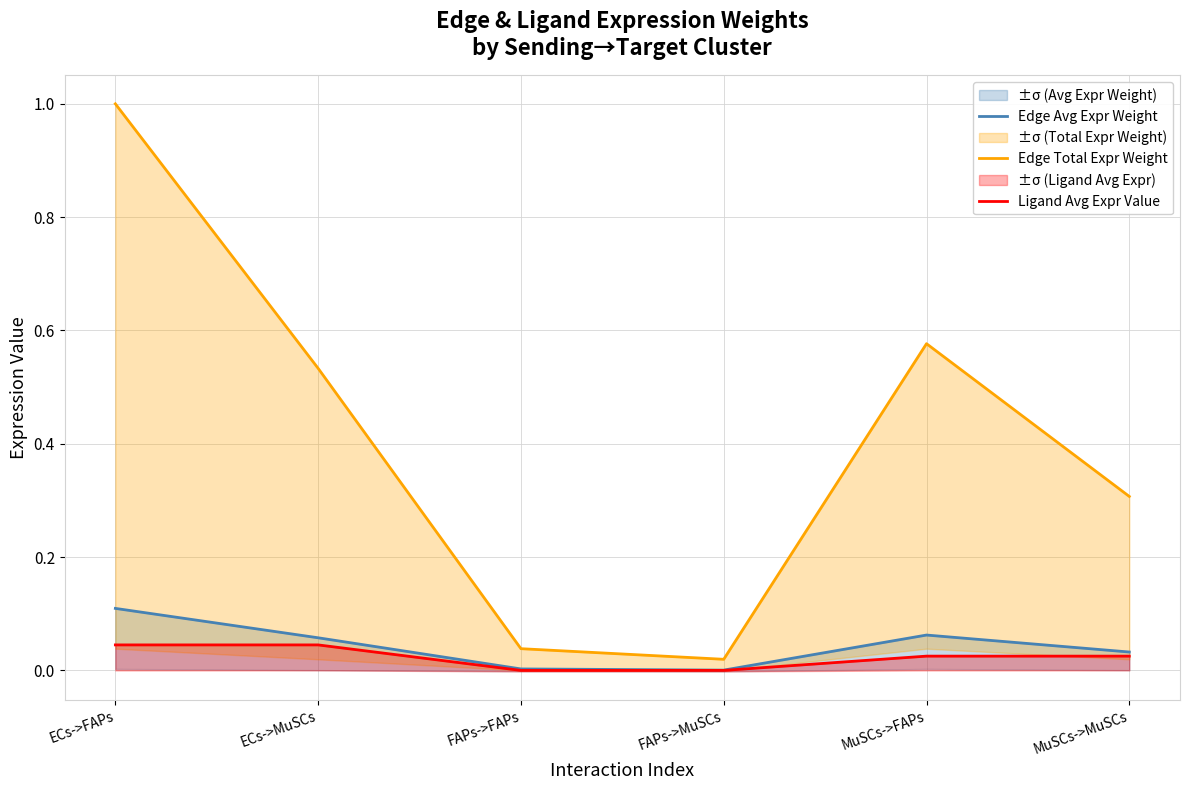

Rank the categories by Edge Avg Expr Weight value from highest to lowest.

ECs->FAPs, MuSCs->FAPs, ECs->MuSCs, MuSCs->MuSCs, FAPs->FAPs, FAPs->MuSCs